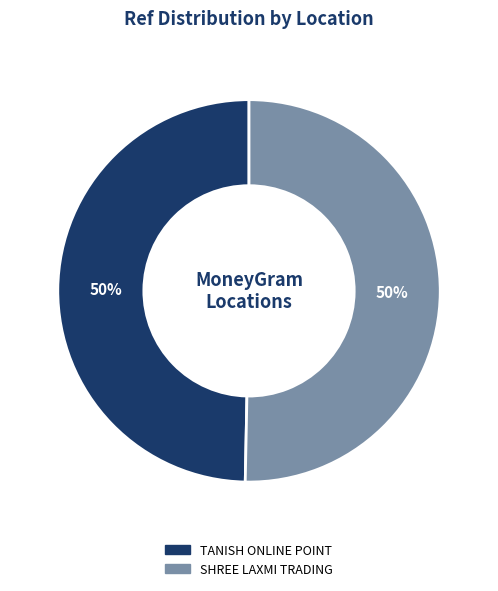

The SHREE LAXMI TRADING slice represents 50% of the pie. True or false?

True